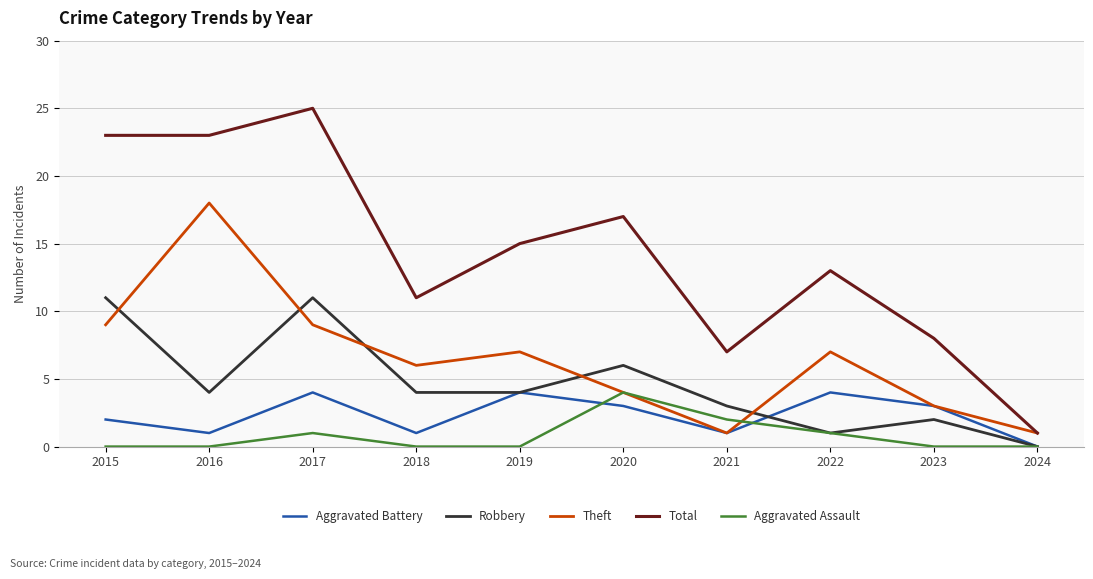

What is the average value of the Aggravated Assault series?

1